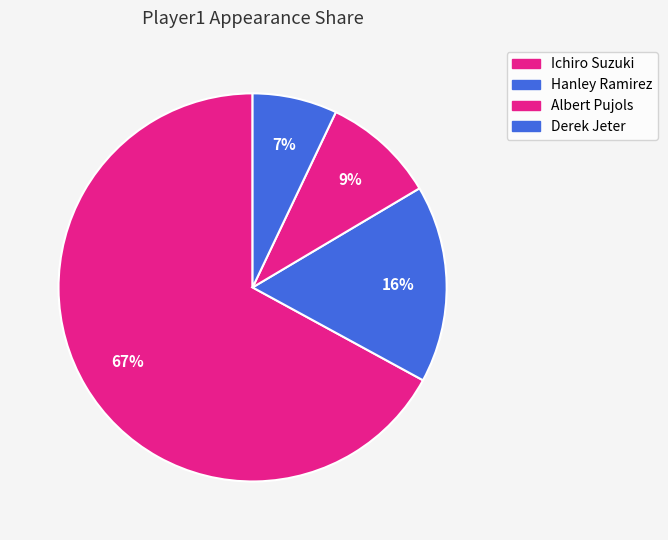

What percentage is NOT represented by Derek Jeter?

92.9%